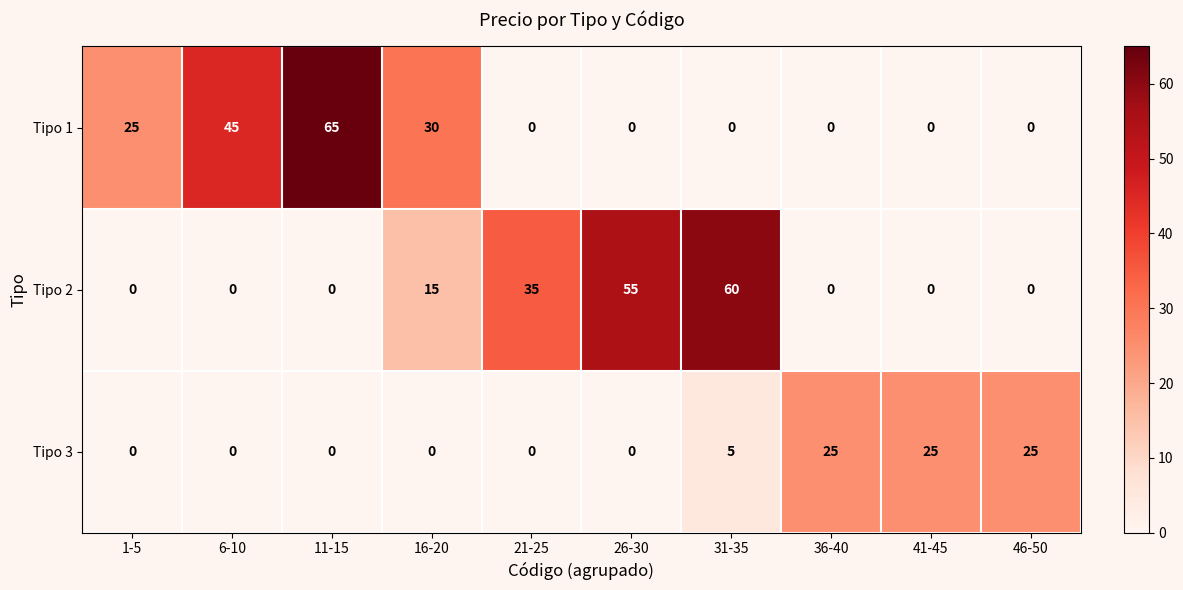

List the series in order of their peak value, lowest first.

Tipo 3, Tipo 2, Tipo 1